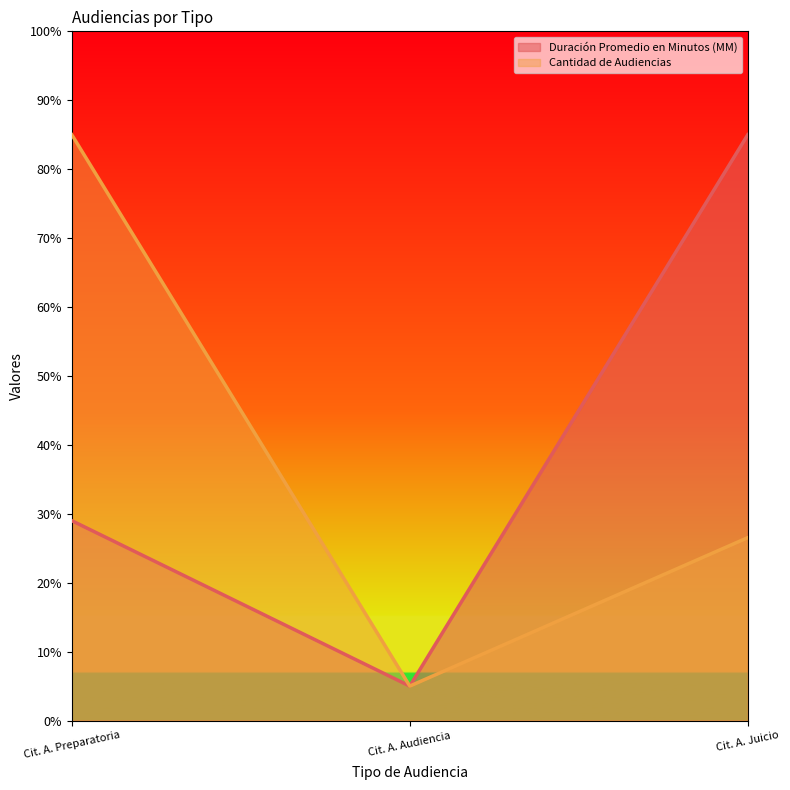

Is it true that Duración Promedio en Minutos (MM) equals 151.9 at Cit. A. Juicio?

False